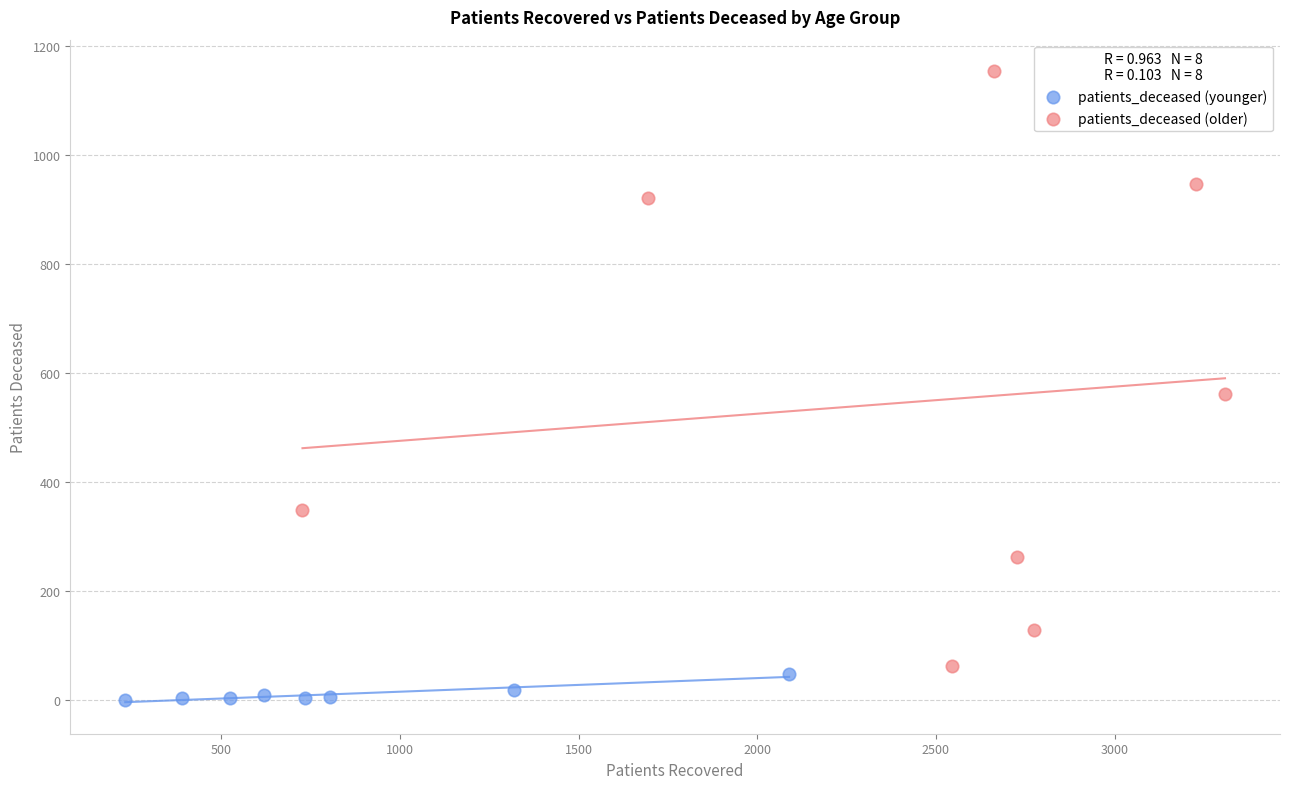

Which series reaches the minimum Y coordinate?

patients_deceased (younger)